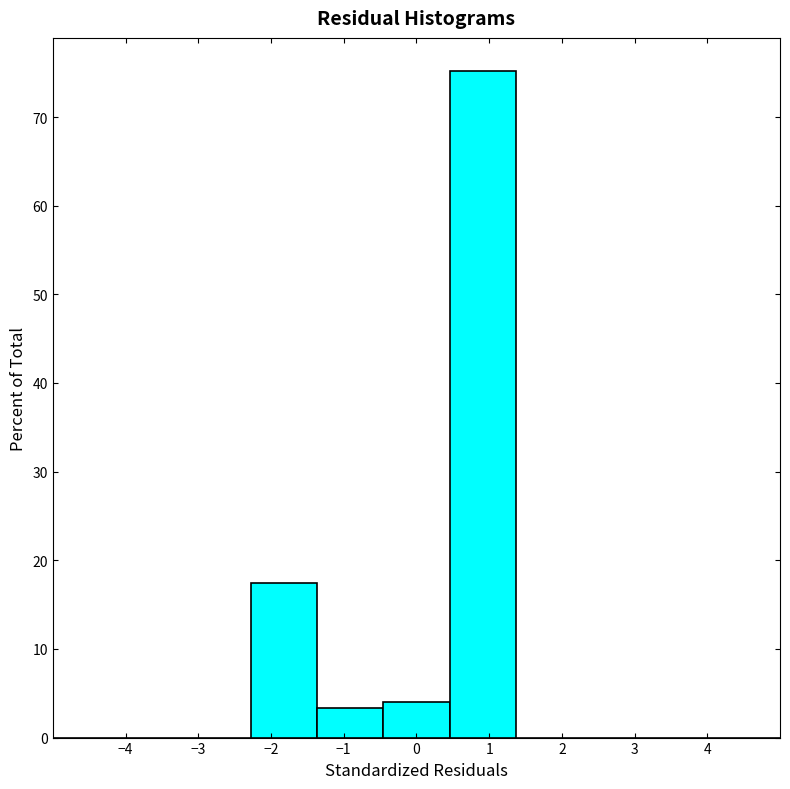

Reading left to right, list every bar in this chart as the range it spans on the x-axis followed by its height. Neither the bar edges nor the heights are printed on the chart, so give them approximately, as read against the axes.

-5.0 to -4.1: 0
-4.1 to -3.2: 0
-3.2 to -2.3: 0
-2.3 to -1.4: 17
-1.4 to -0.5: 3
-0.5 to 0.5: 4
0.5 to 1.4: 75
1.4 to 2.3: 0
2.3 to 3.2: 0
3.2 to 4.1: 0
4.1 to 5.0: 0